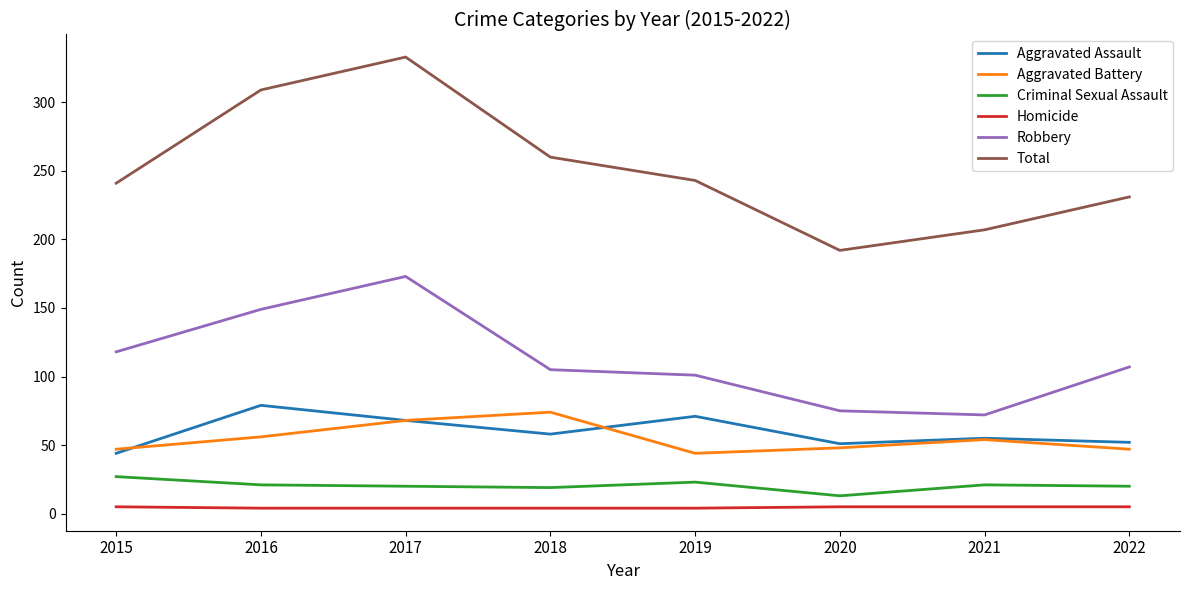

What is the highest value of the Aggravated Assault series?

79